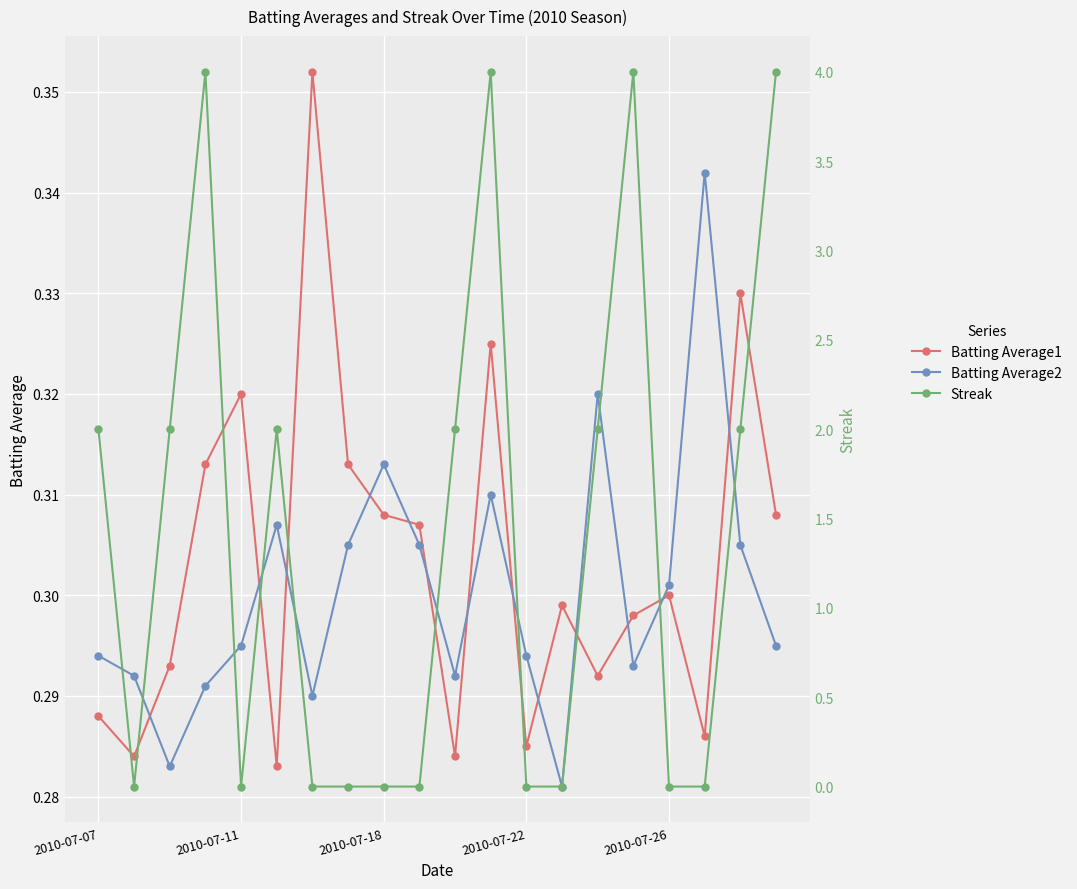

Is the value of Batting Average2 at 13 greater than the value of Batting Average1 at 17?

No